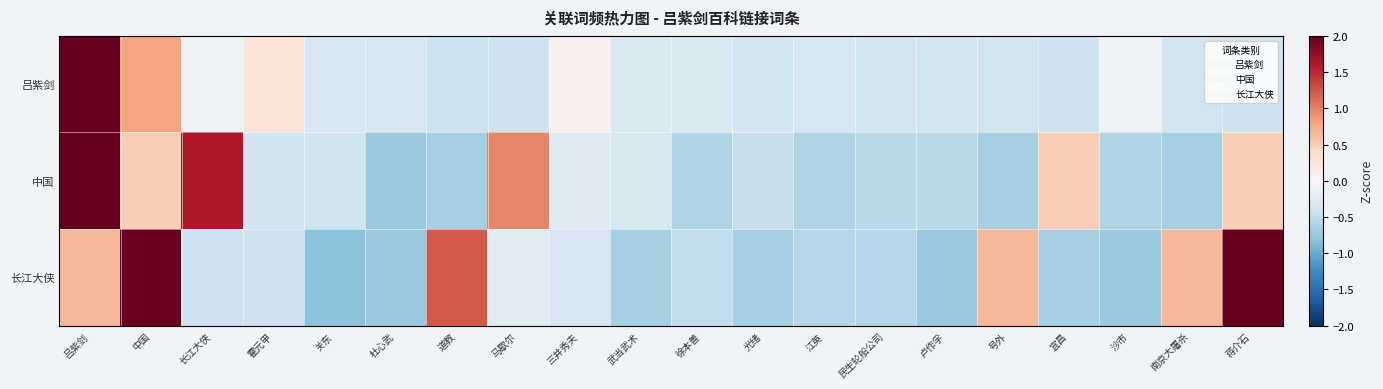

Rank the series by their maximum value, from highest to lowest.

吕紫剑, 中国, 长江大侠